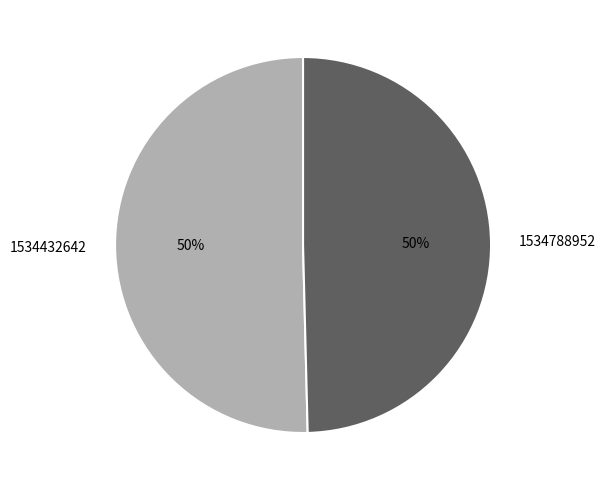

How many slices are in this pie chart?

2